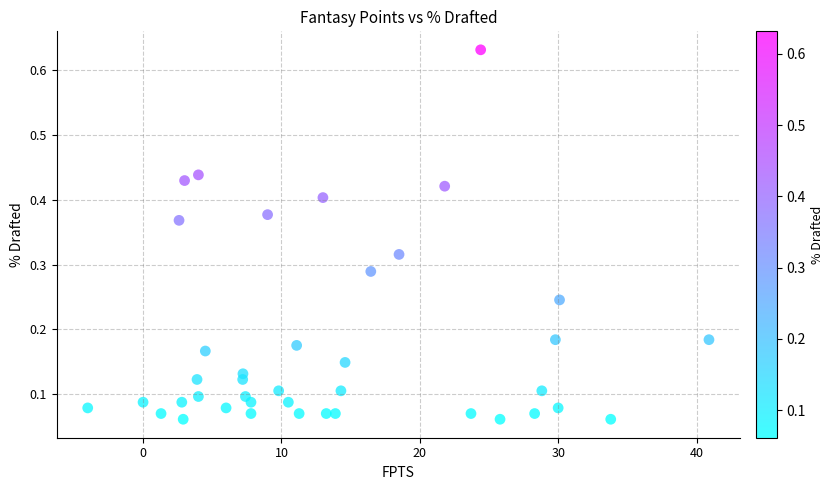

What is the range of X values (max minus min)?

44.9